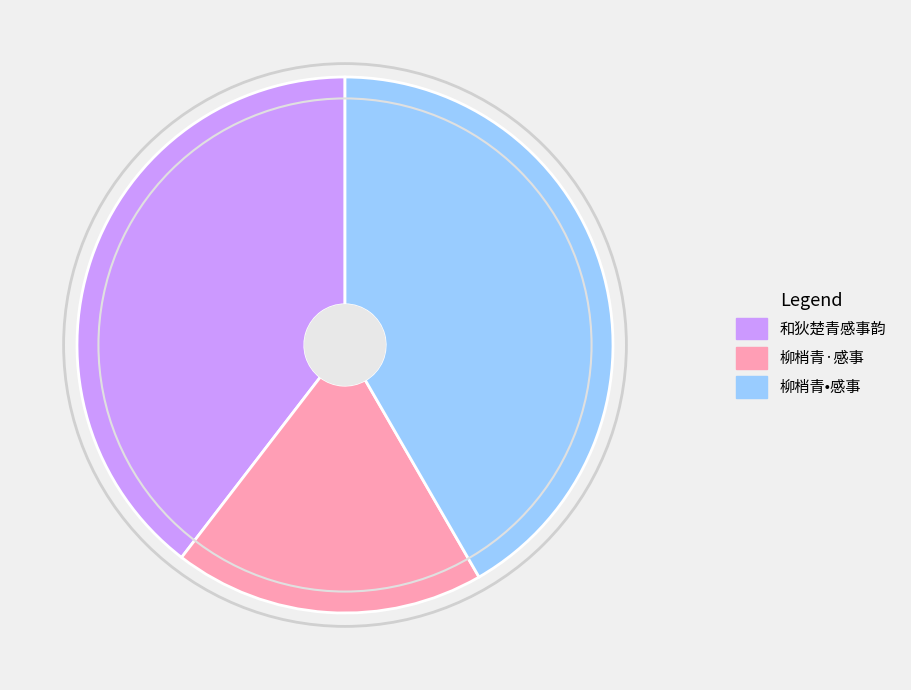

What is the largest slice in the pie chart?

柳梢青•感事